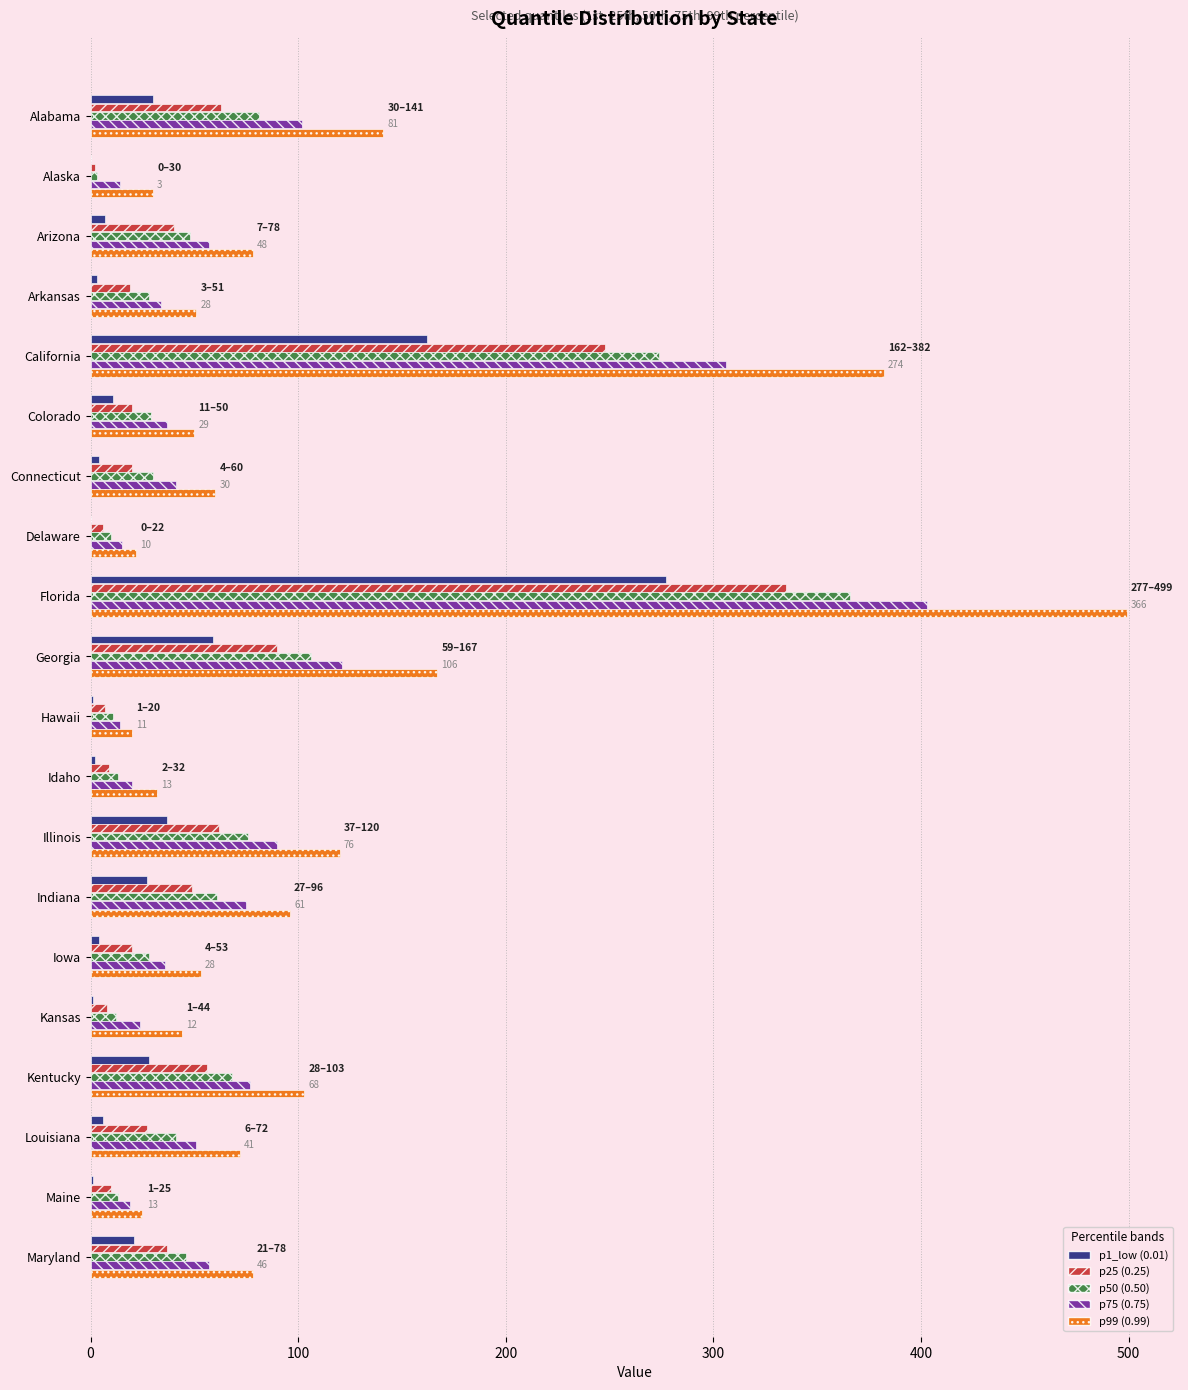

At which category is the sum across all series the highest?

Florida